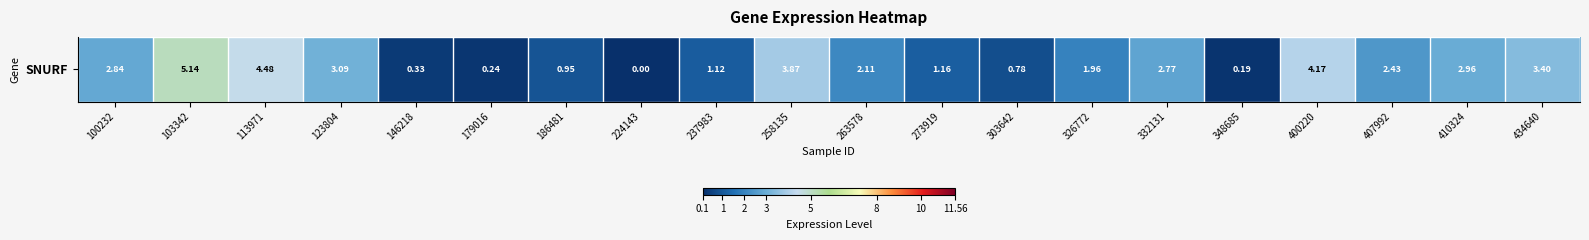

Which label corresponds to the largest value in the chart?

103342